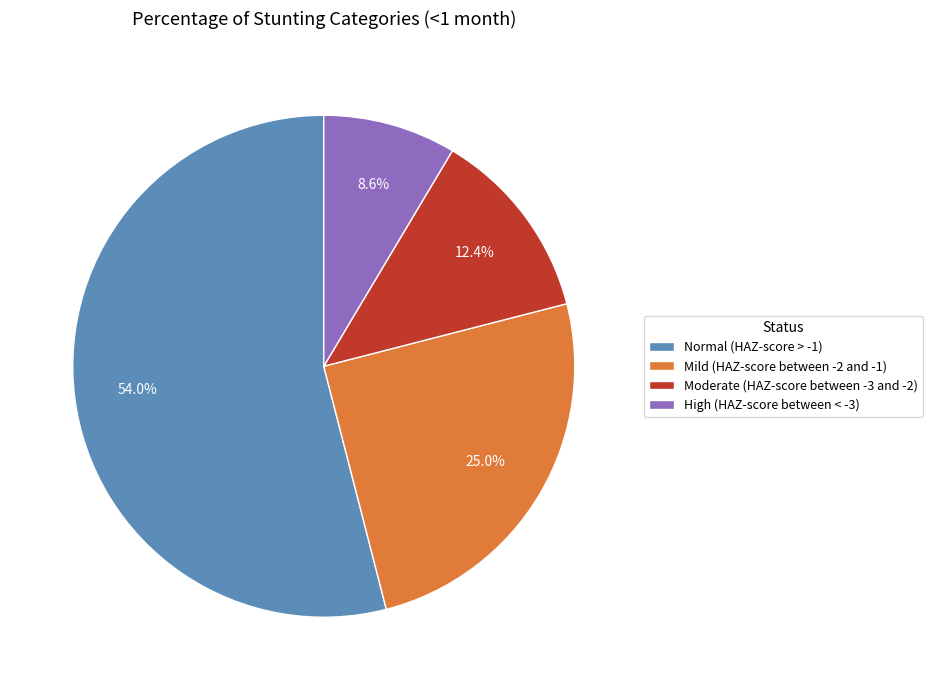

Is the sum of Mild (HAZ-score between -2 and -1) and Normal (HAZ-score > -1) greater than half?

Yes